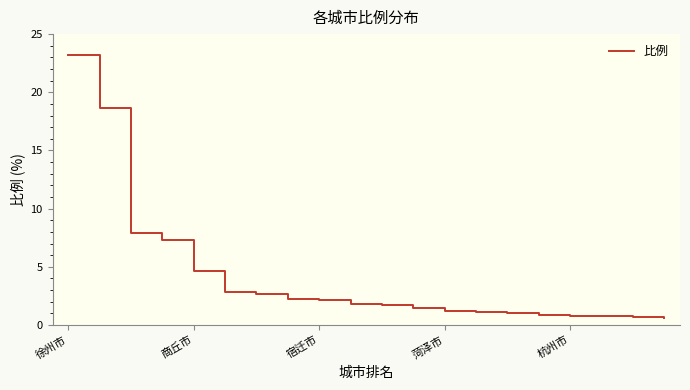

What is the greatest value displayed?

23.2